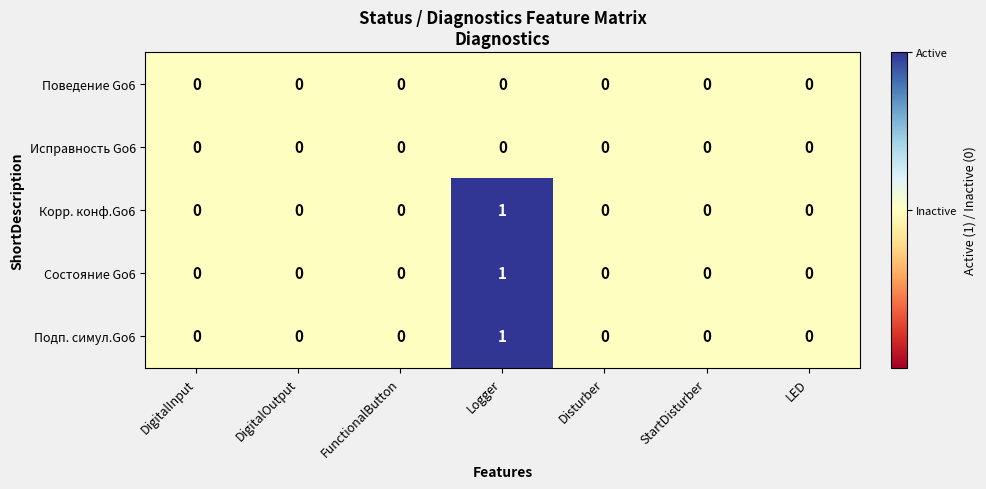

Is it true that Исправность Go6 equals 0 at FunctionalButton?

True